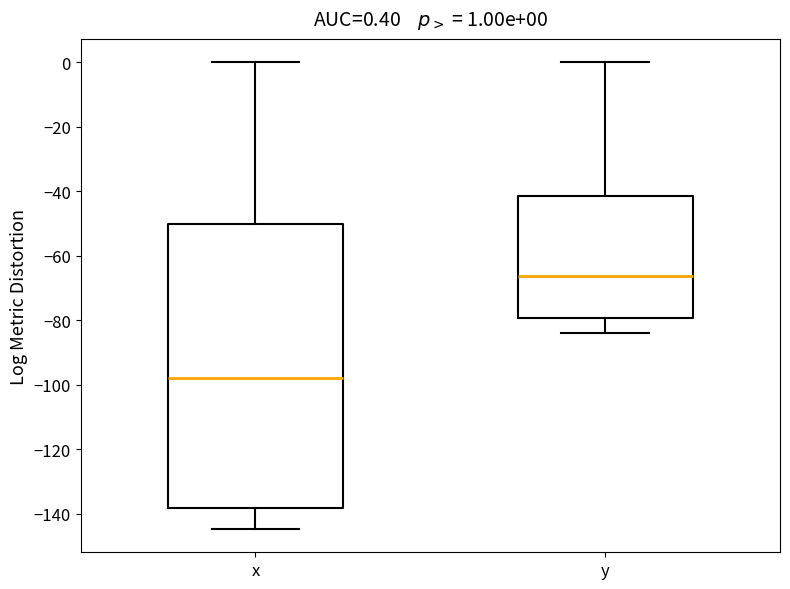

Which box is the tallest, from its lower edge to its upper edge?

x